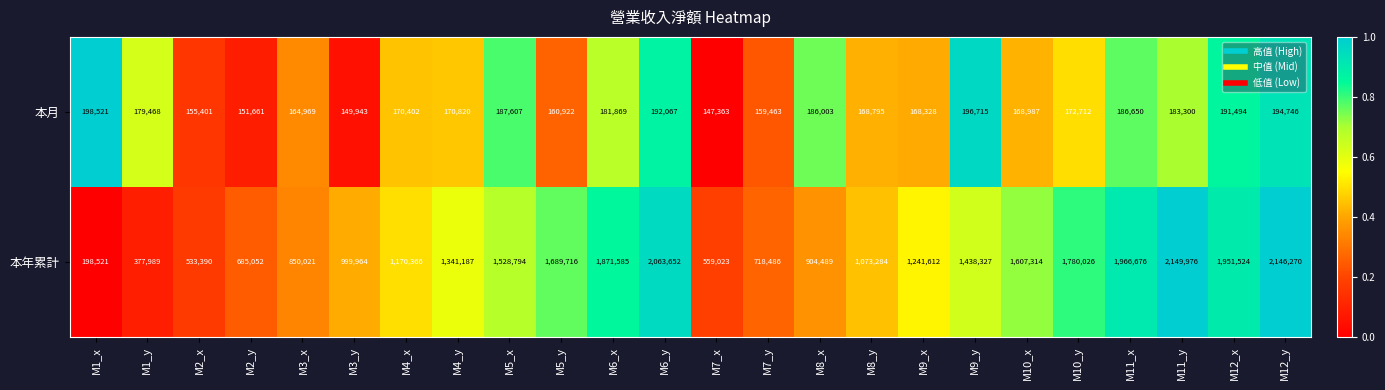

True or false: 本年累計 has a value of 1966676 at M11_x.

True